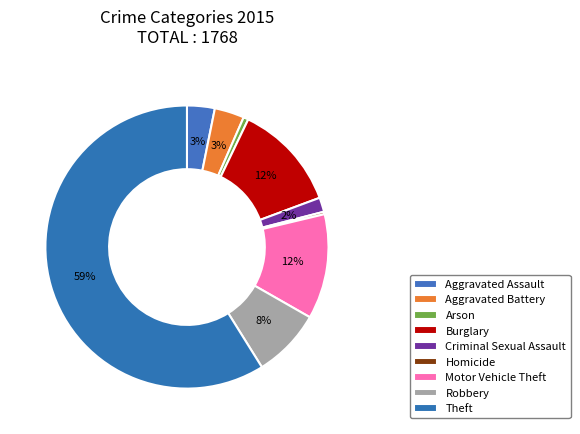

True or false: Aggravated Assault accounts for 15% of the total.

False